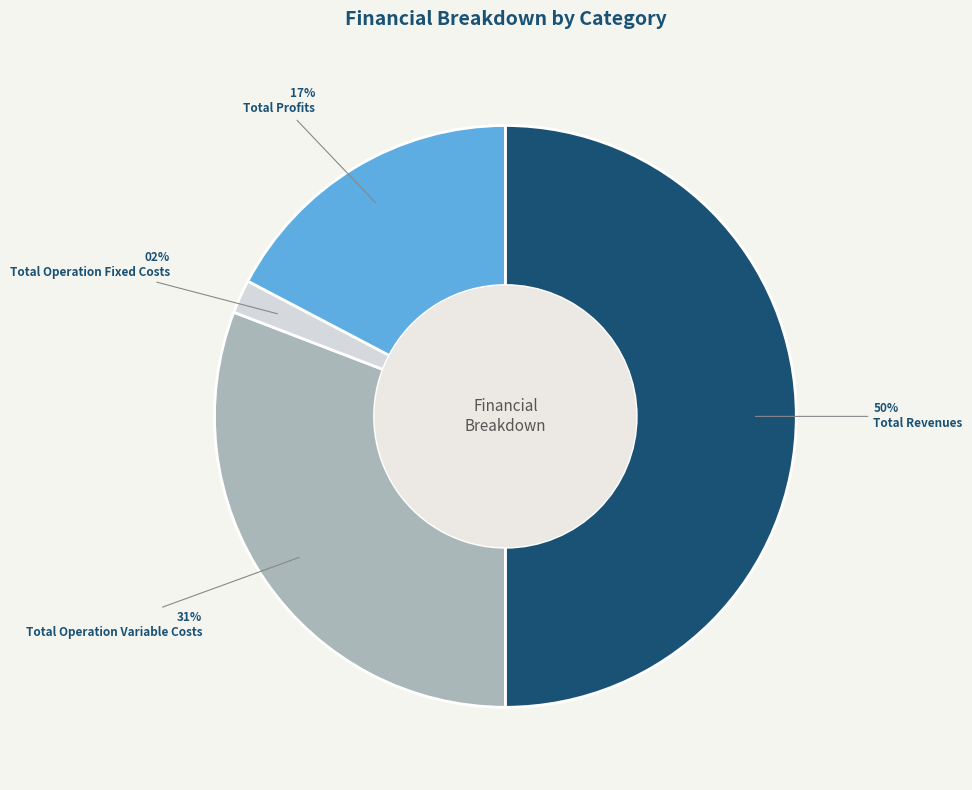

To the nearest percent, what portion does Total Operation Variable Costs represent?

31%